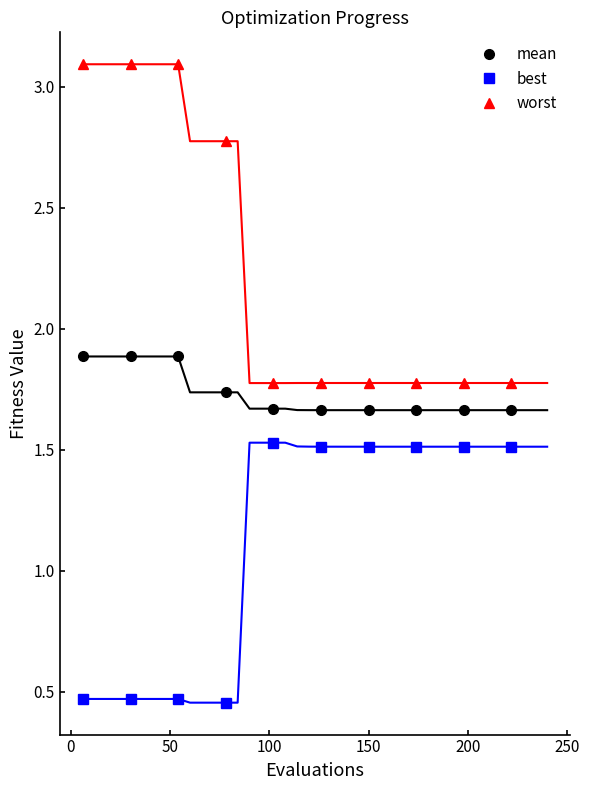

What is the value of the best point at the 9th from the left?

1.5